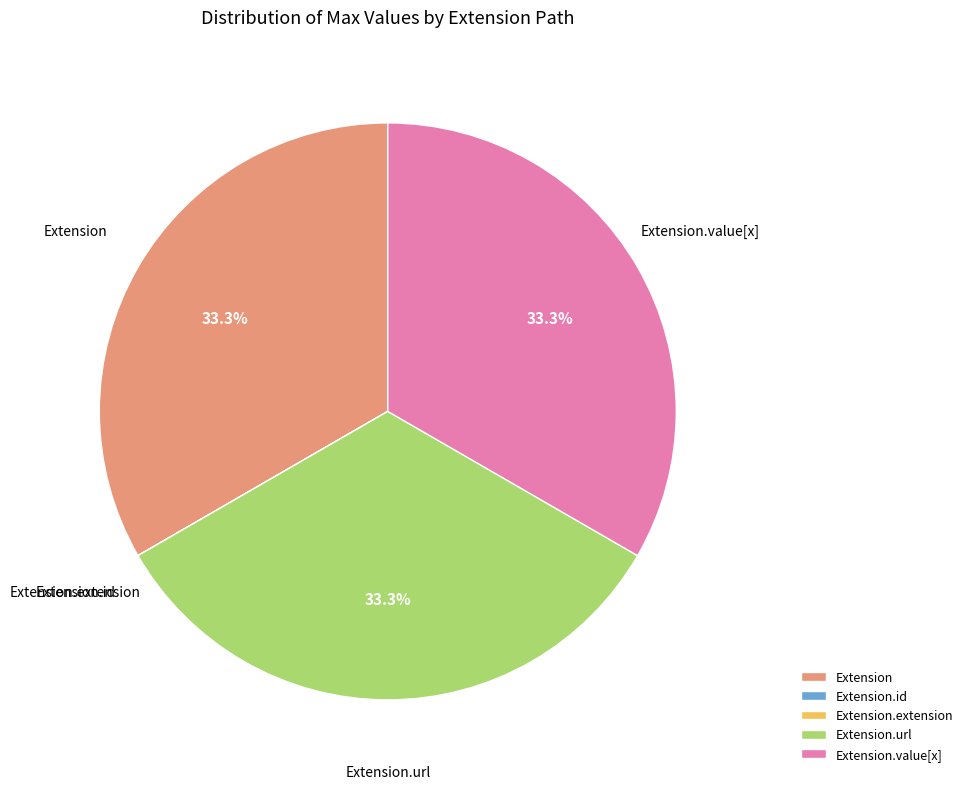

What is the ratio of the value at Extension.url to the value at Extension?

1.0